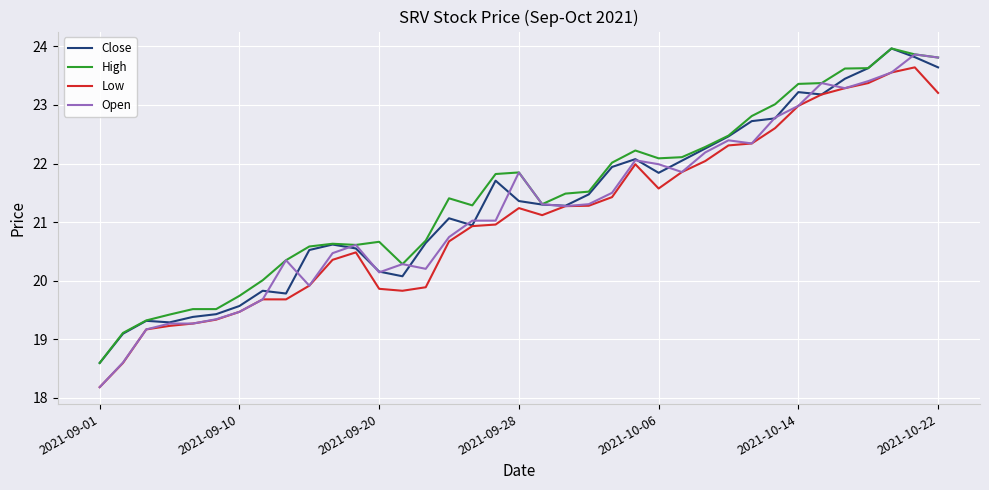

Which series has the largest range (max minus min)?

Open